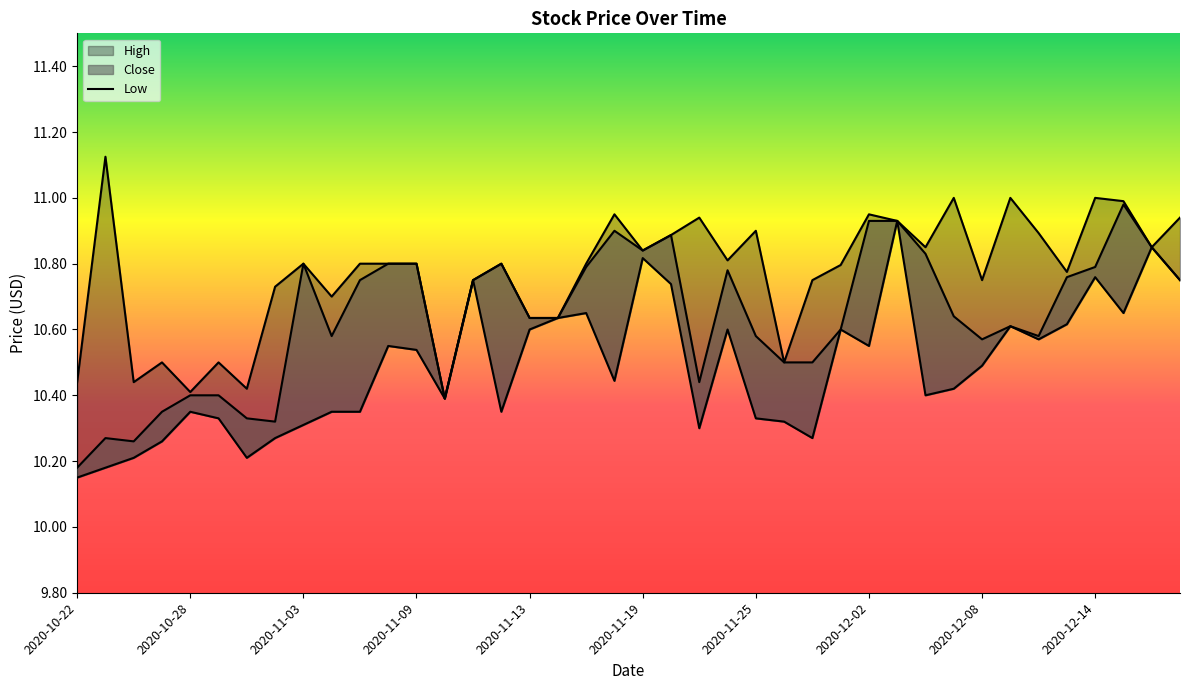

True or false: Close has more than 0 points higher than both neighbors.

True